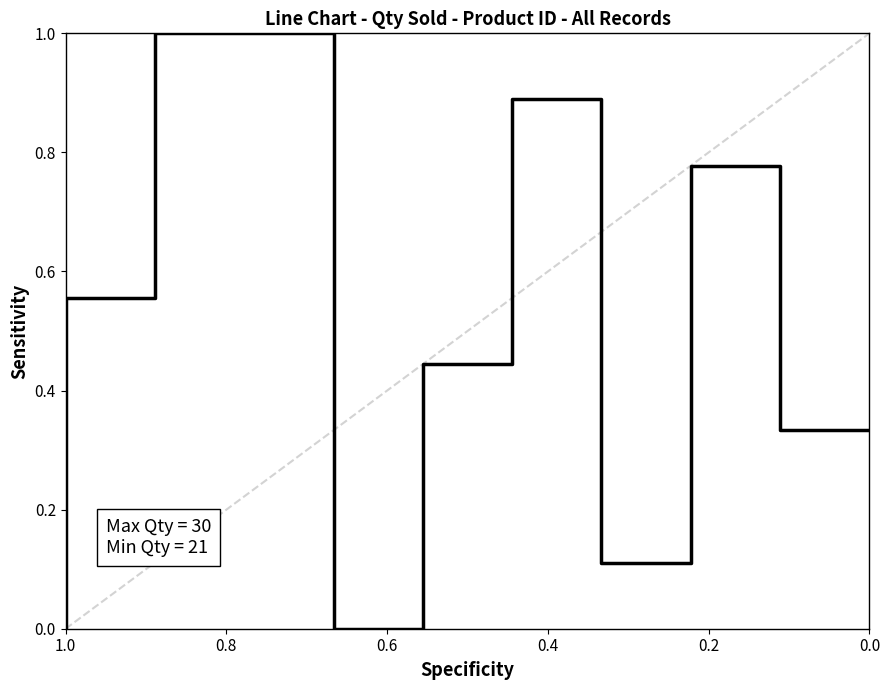

The value at 0.8 is 0.6. True or false?

False